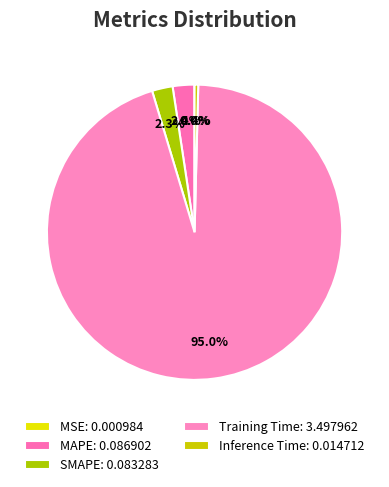

Is Training Time the majority of the pie?

Yes